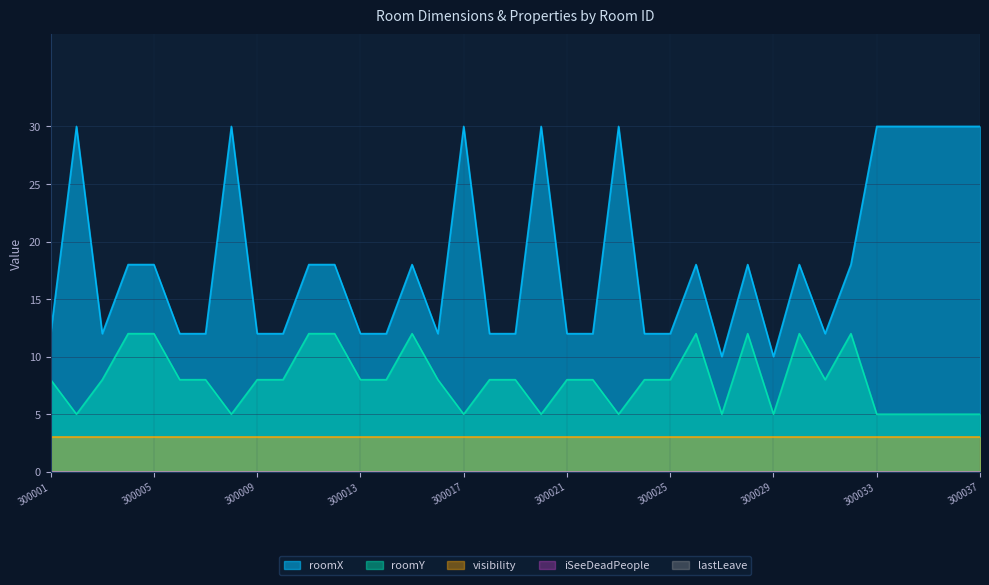

Which series has the largest total across all categories?

roomX